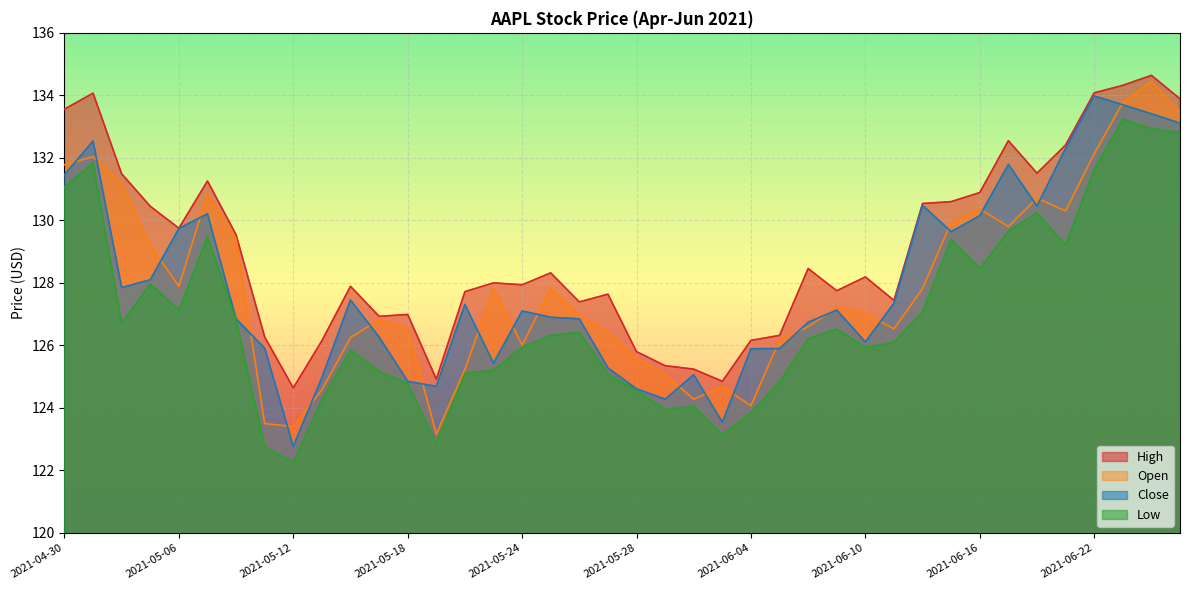

How many values in the Open series exceed 127?

21